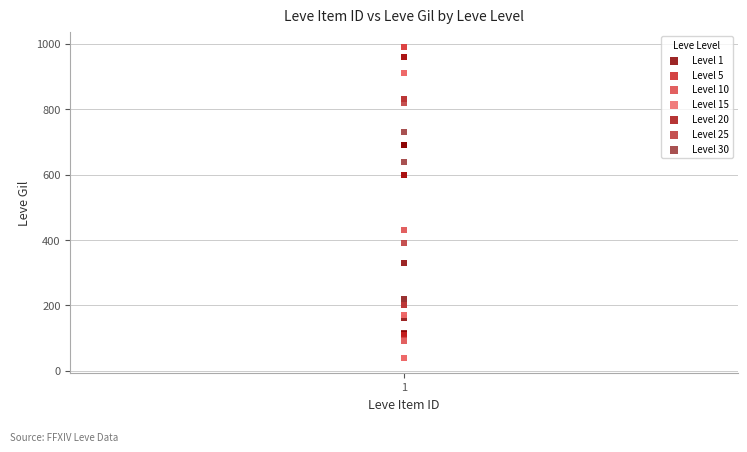

Which series contains the lowest Y value?

Level 15